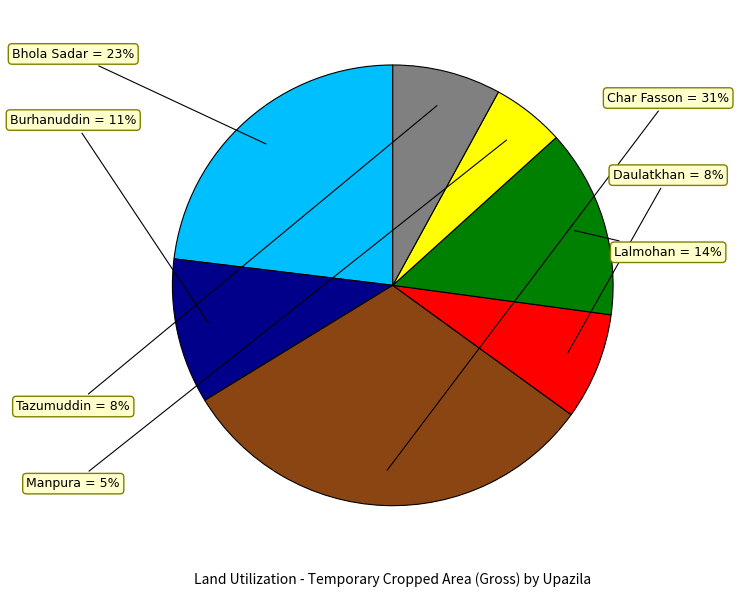

Is there any slice that represents more than half of the pie?

No